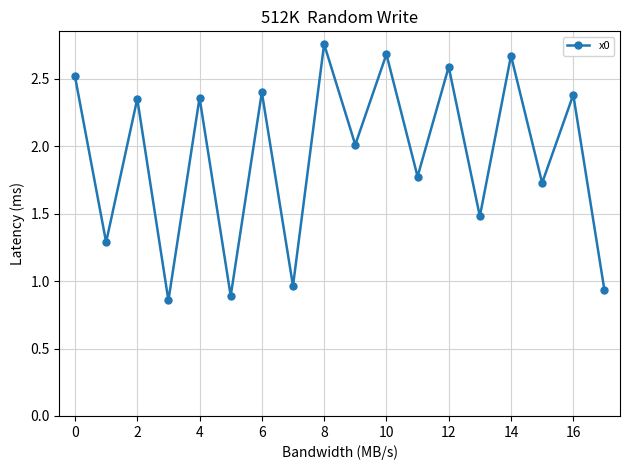

What is the difference between the maximum and second lowest values?

1.9